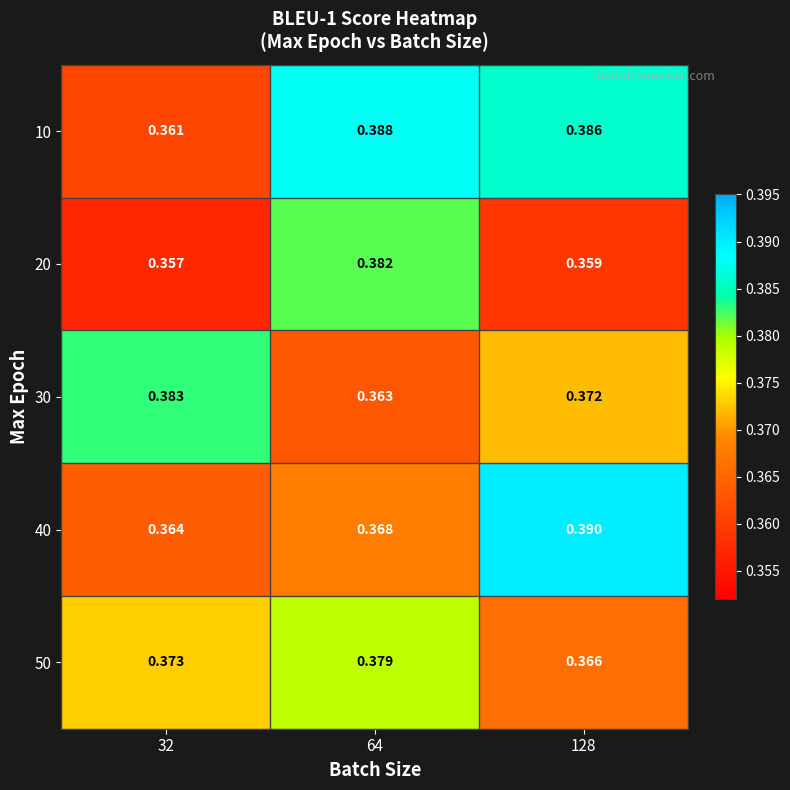

Is the value of 30 at 32 greater than the value of 40 at 64?

Yes